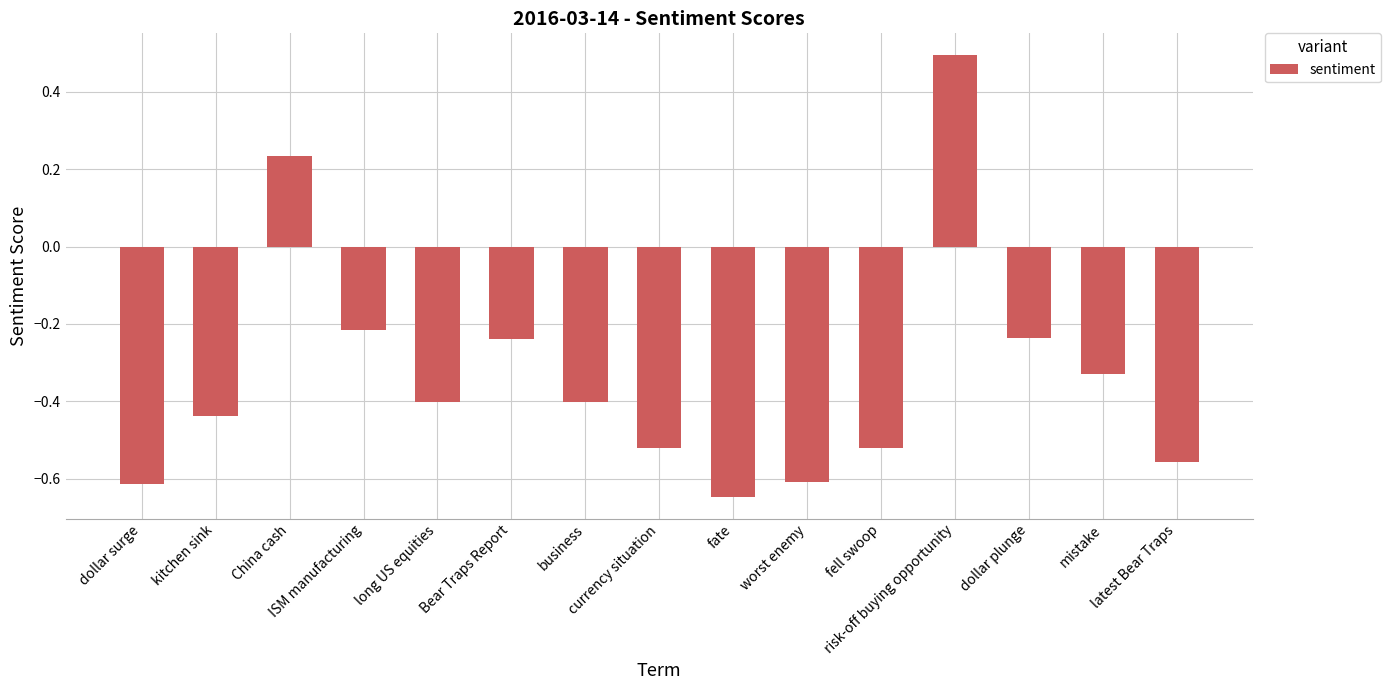

Is it true that the value at ISM manufacturing is -0.1?

False